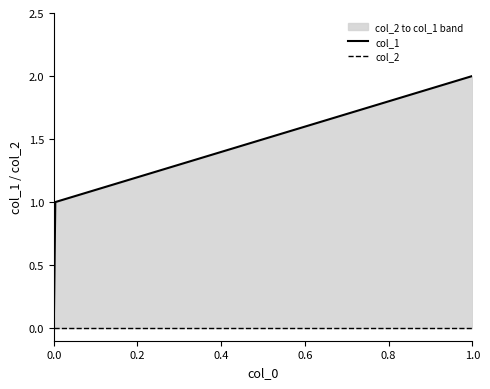

At 0.2, list the series in order from largest to smallest.

col_1, col_2